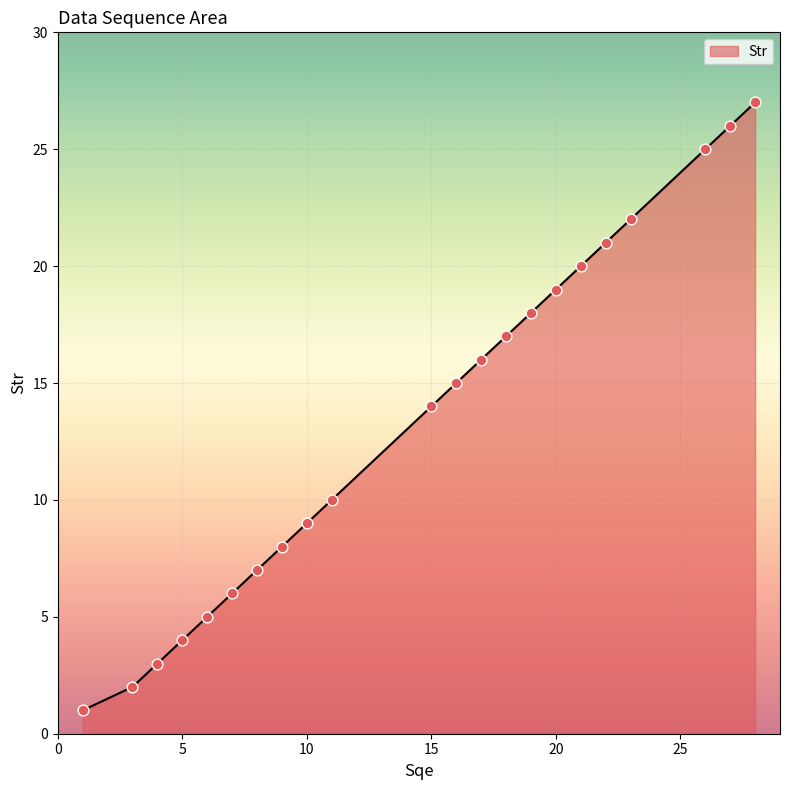

What is the greatest value displayed?

27